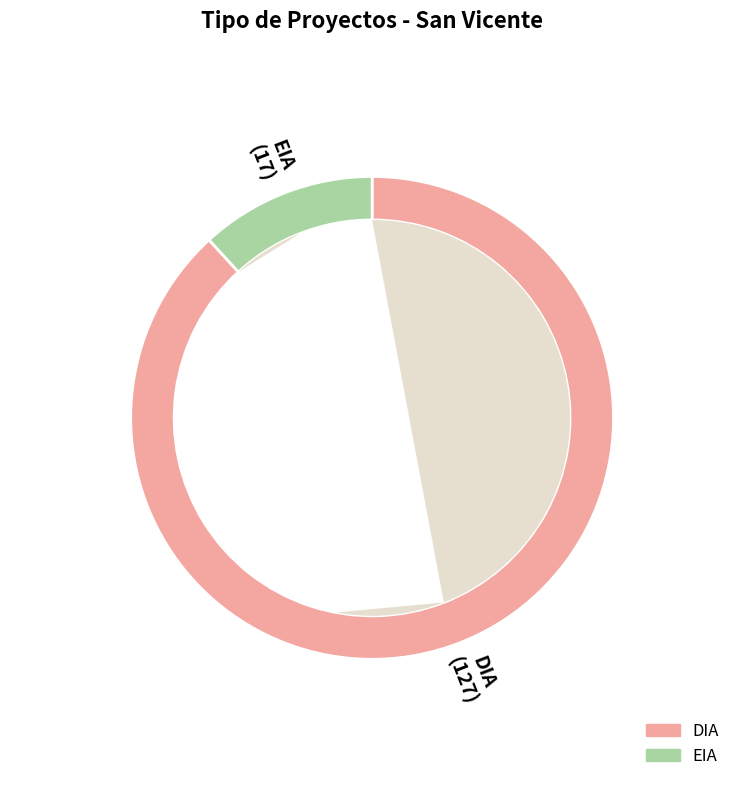

What percentage is the DIA slice, to the nearest percent?

88%